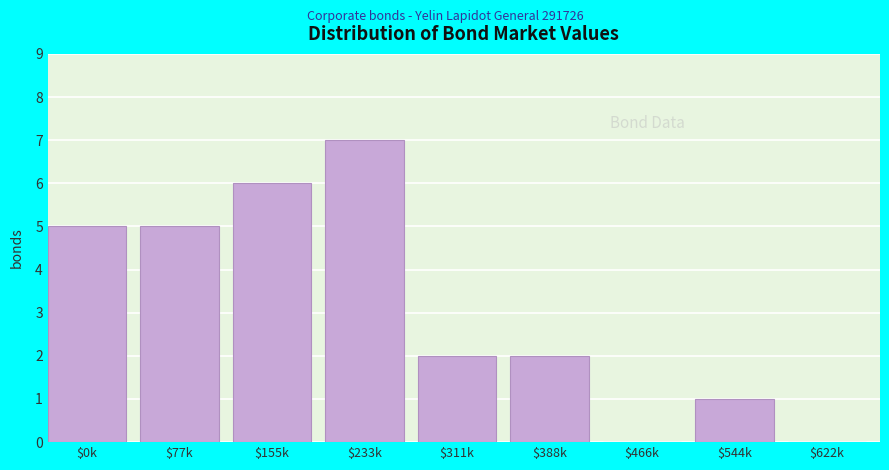

What is the sum of all values?

28